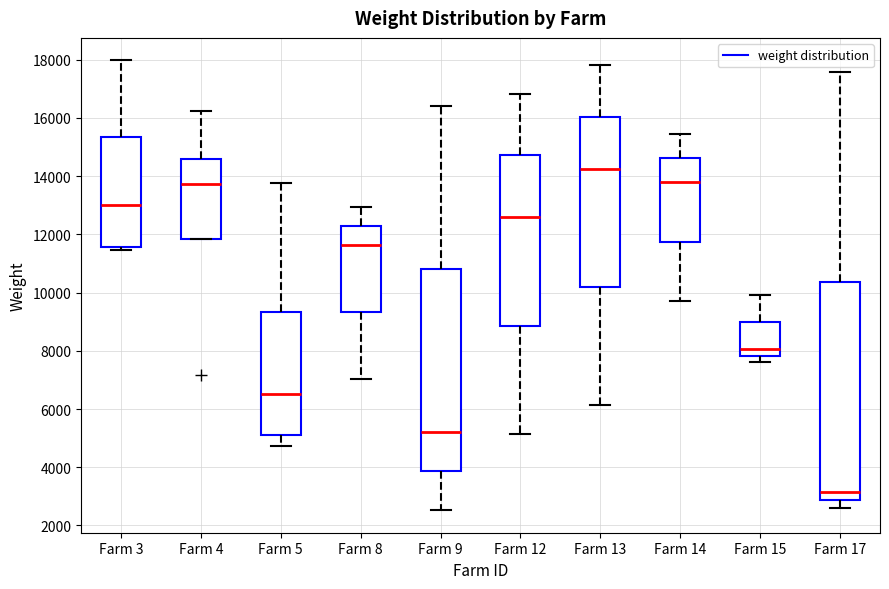

Which box's median line is the highest?

Farm 13